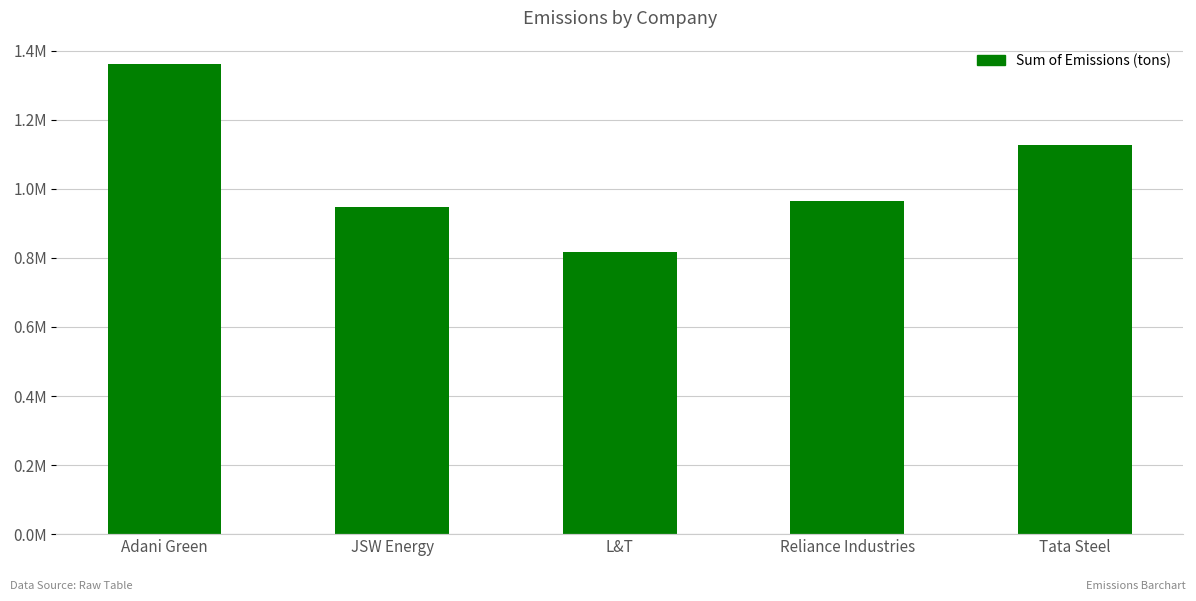

Are the bars horizontal?

No